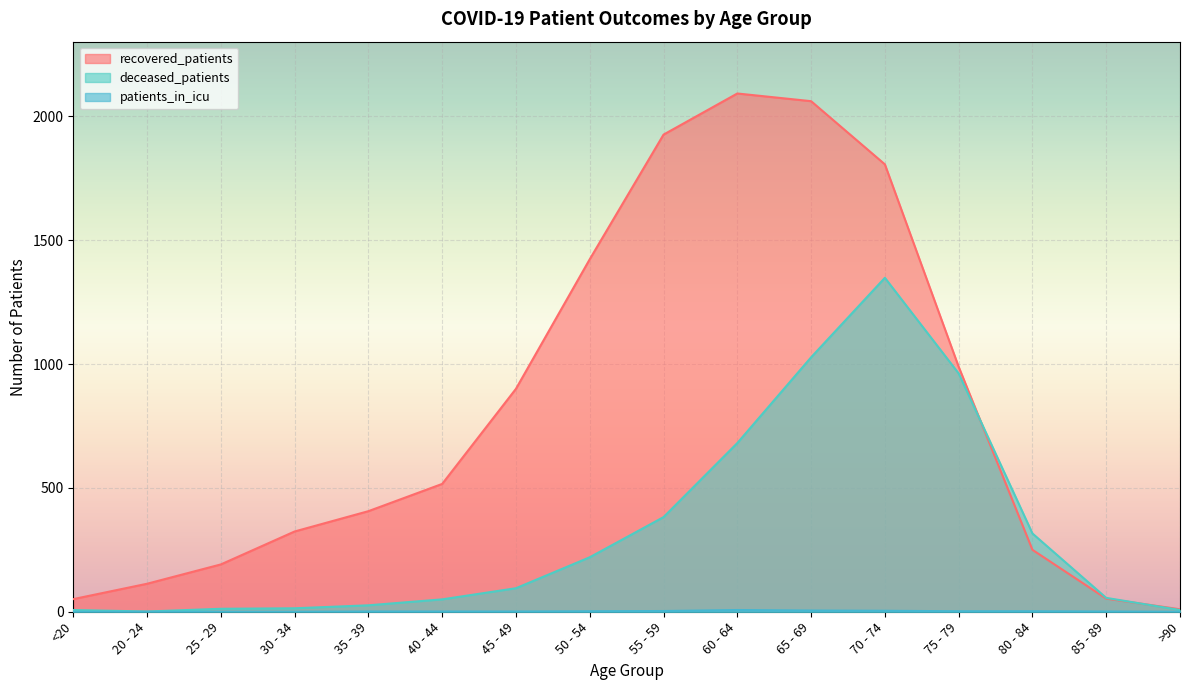

At which category does deceased_patients reach its first local valley?

20 - 24